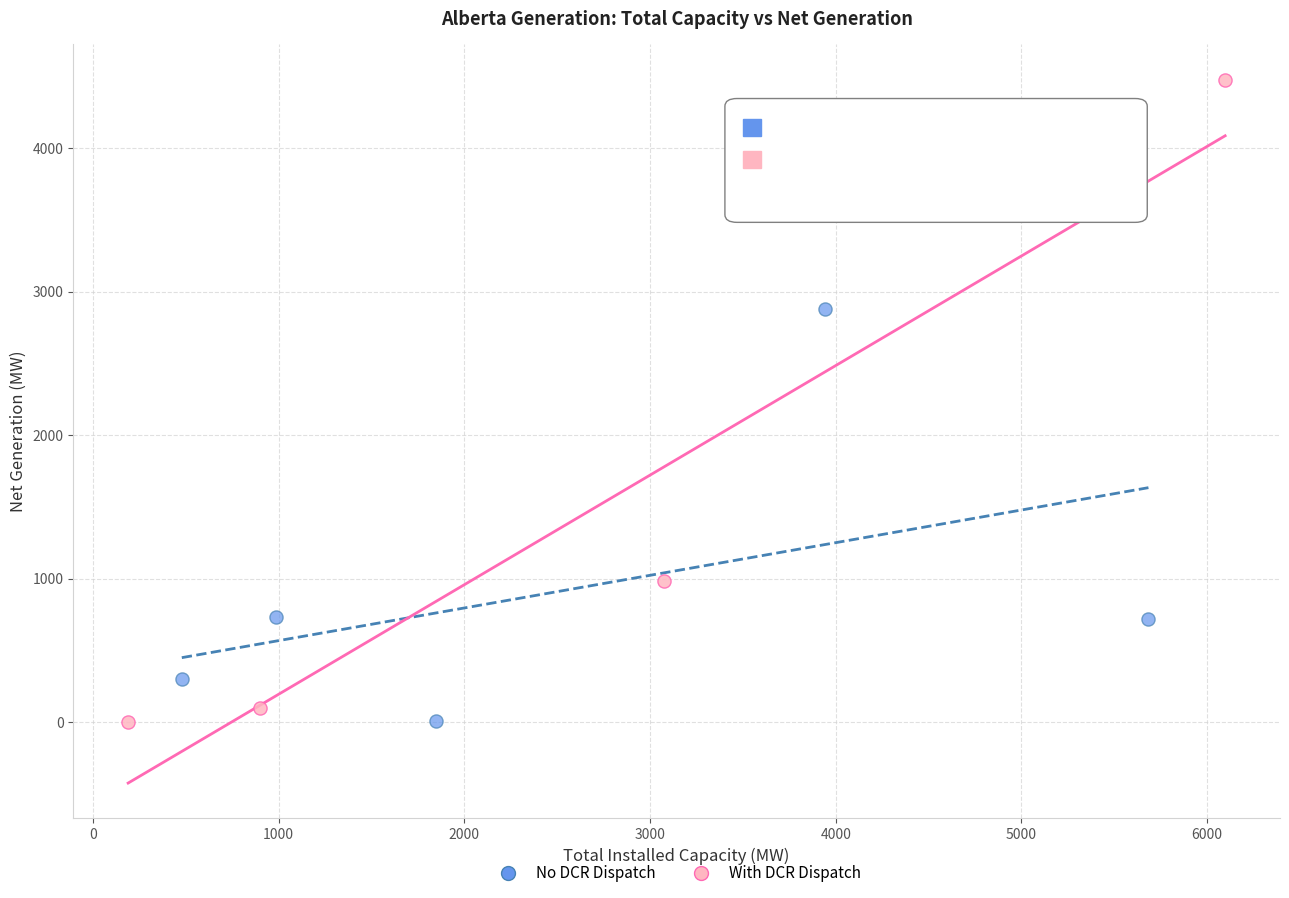

Which series contains the highest Y value?

With DCR Dispatch